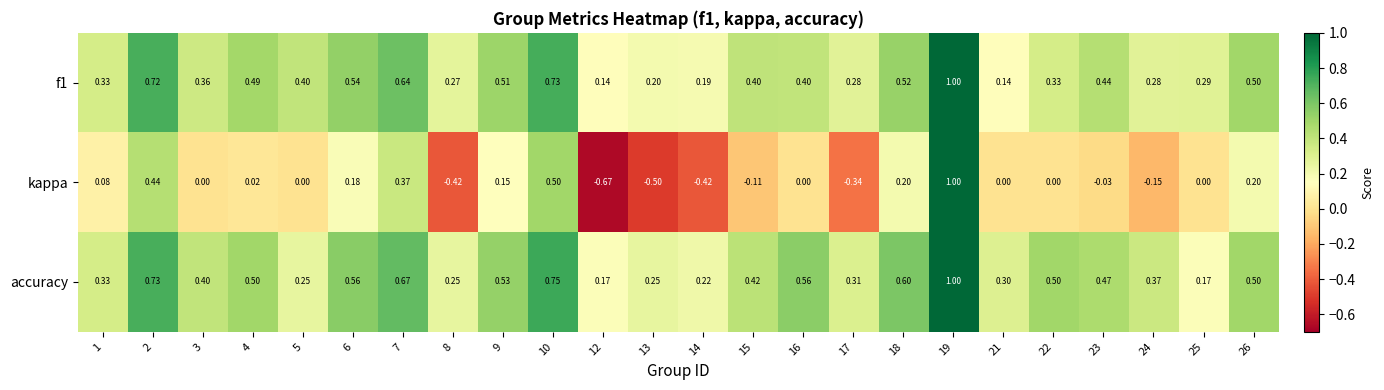

Which series has the largest total across all categories?

accuracy